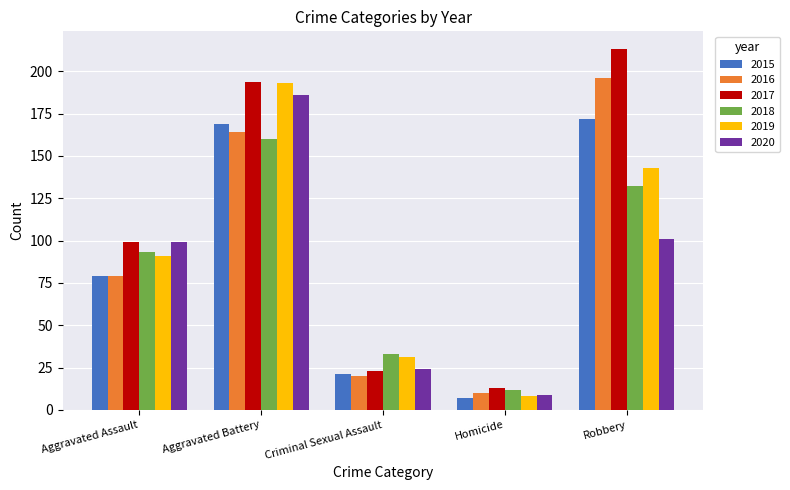

What are all the series names shown in the legend?

2015, 2016, 2017, 2018, 2019, 2020